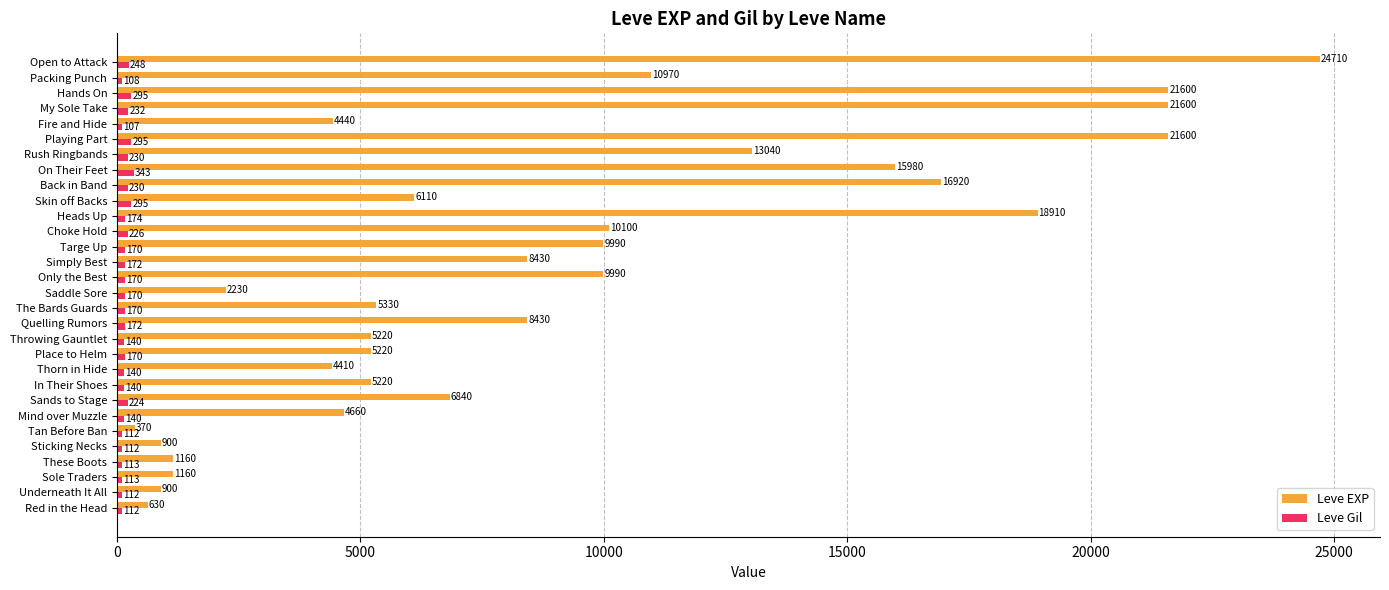

At which category is the sum across all series the highest?

Open to Attack